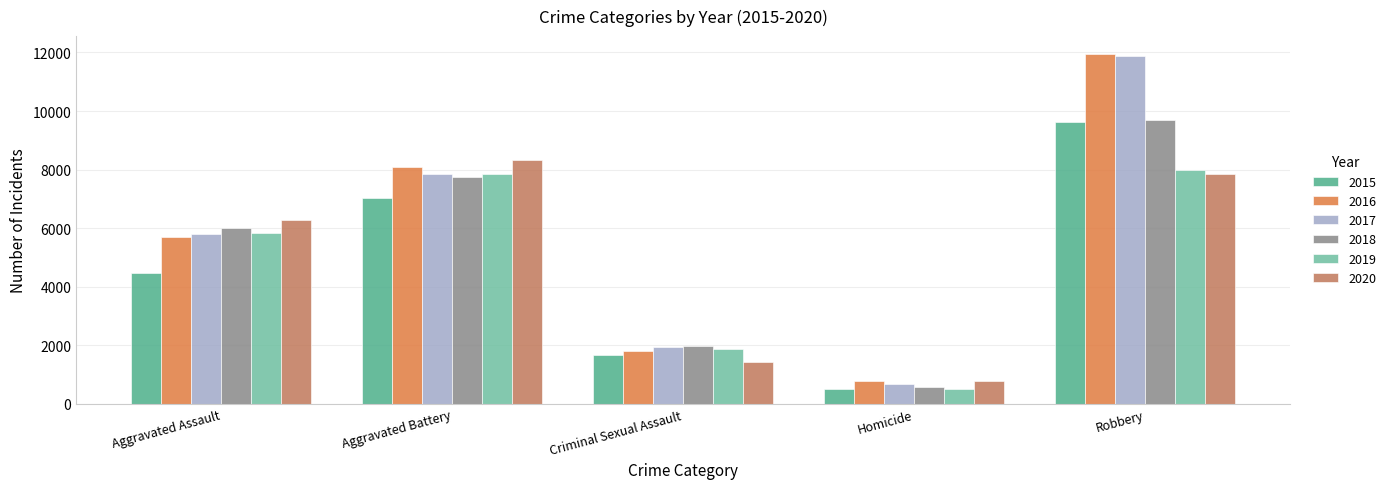

What position from the right is Aggravated Assault?

5